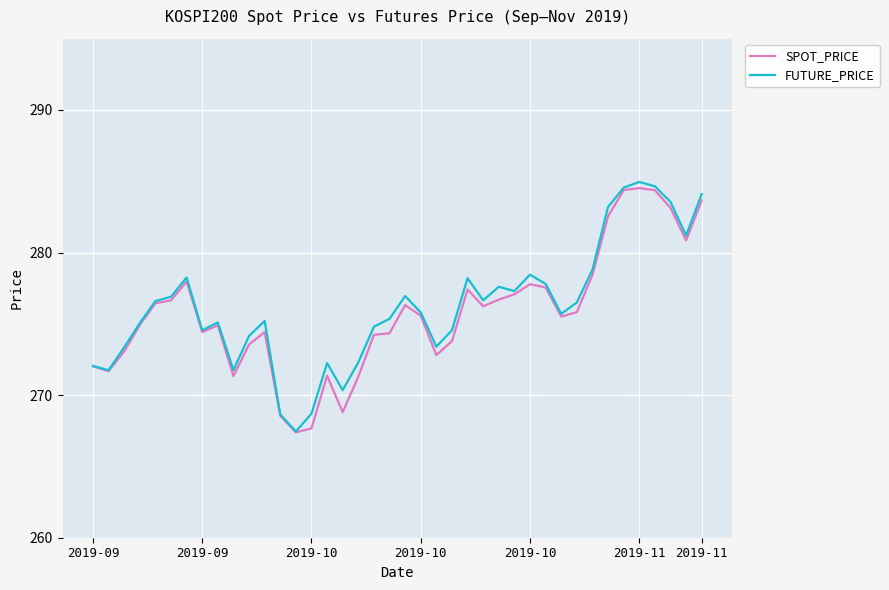

Rank the series by their maximum value, from highest to lowest.

FUTURE_PRICE, SPOT_PRICE